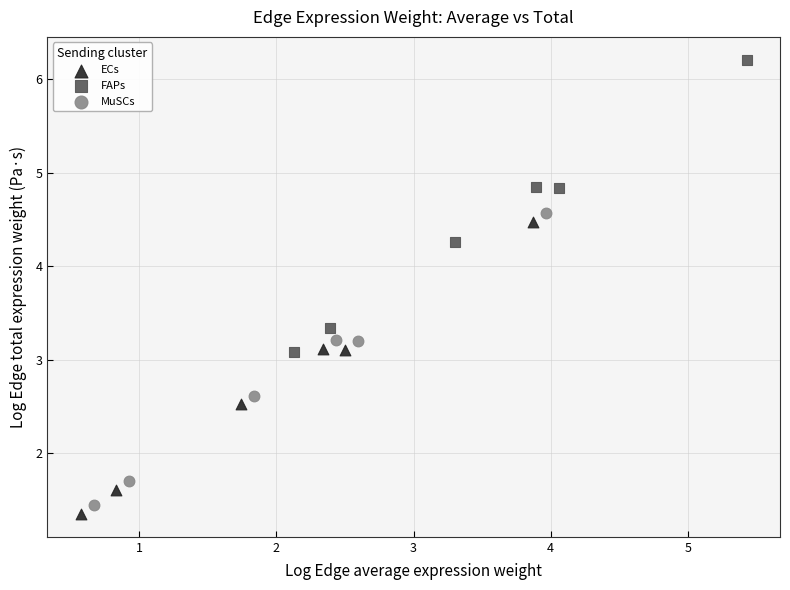

Which series contains the highest Y value?

FAPs